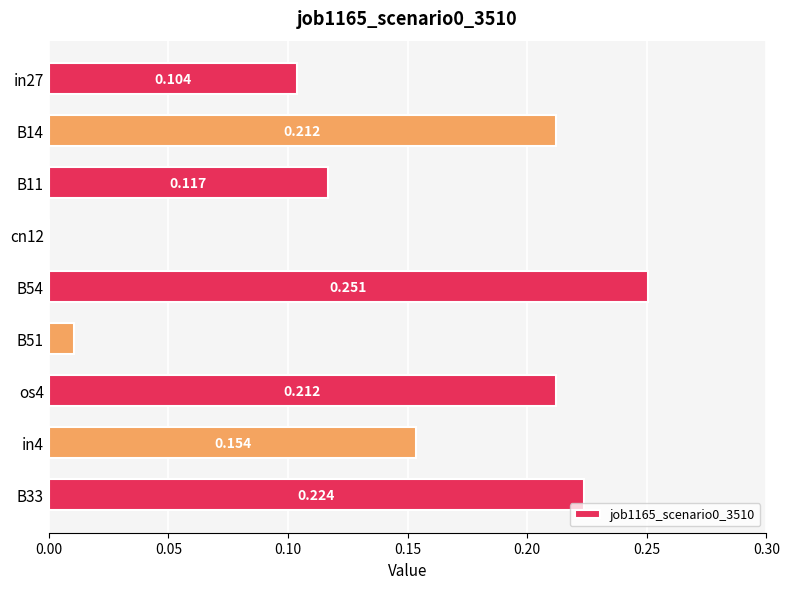

Are the bars horizontal?

Yes